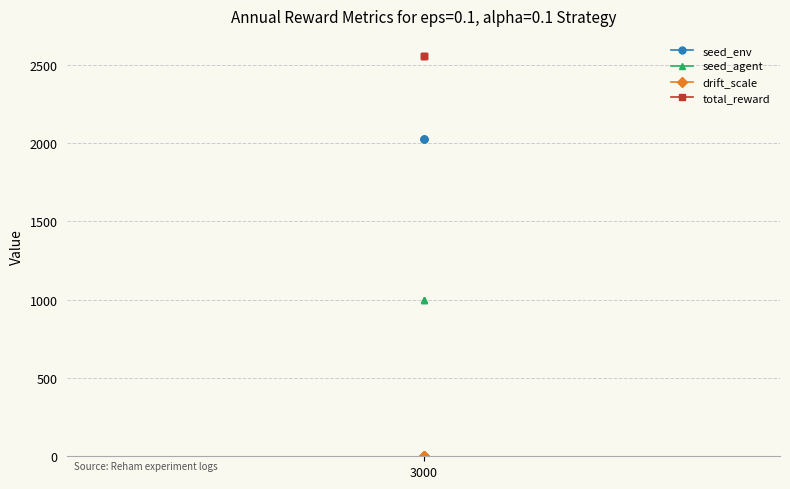

What is the value of the seed_env point at the 1st from the left?

2025.0